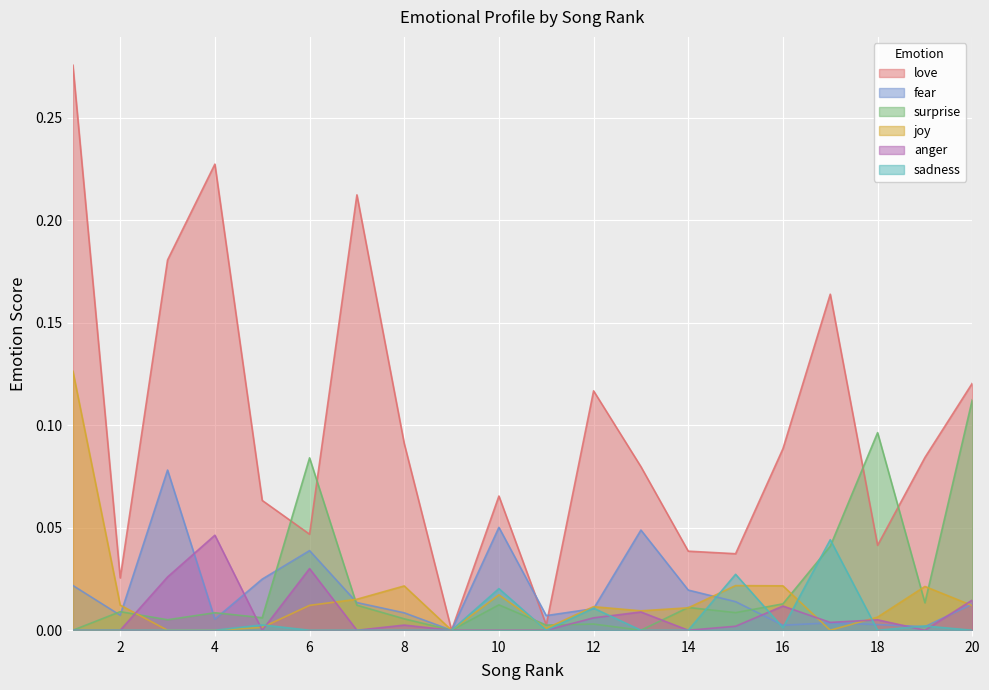

Which series has the largest range (max minus min)?

love